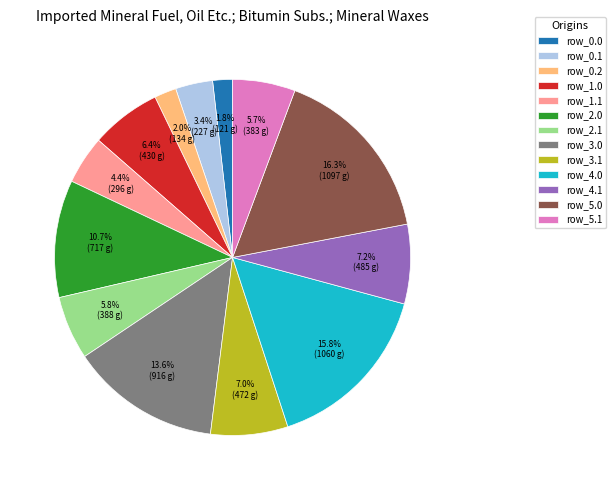

Count the number of slices in the pie.

13